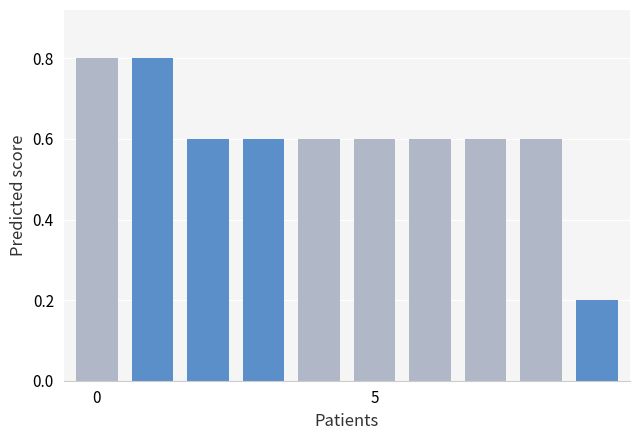

What is the difference between the second highest and second lowest values?

0.2